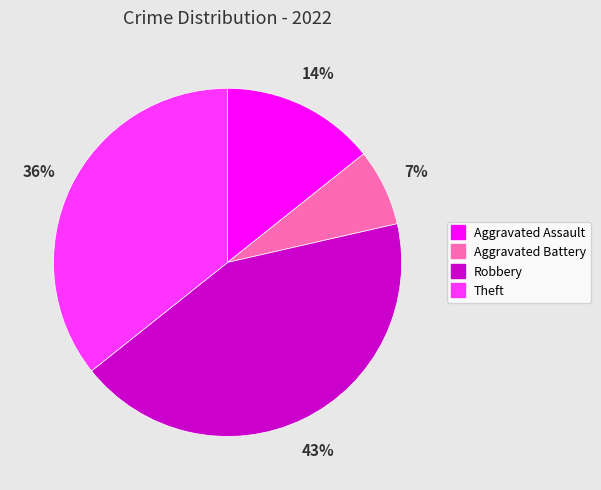

Does Aggravated Assault represent more than half of the total?

No